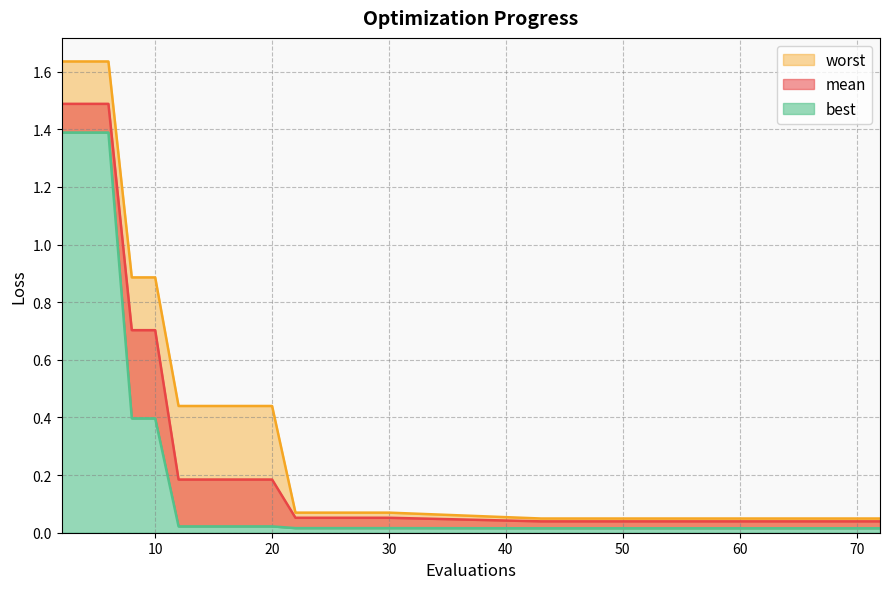

What is the sum of all mean values?

7.3